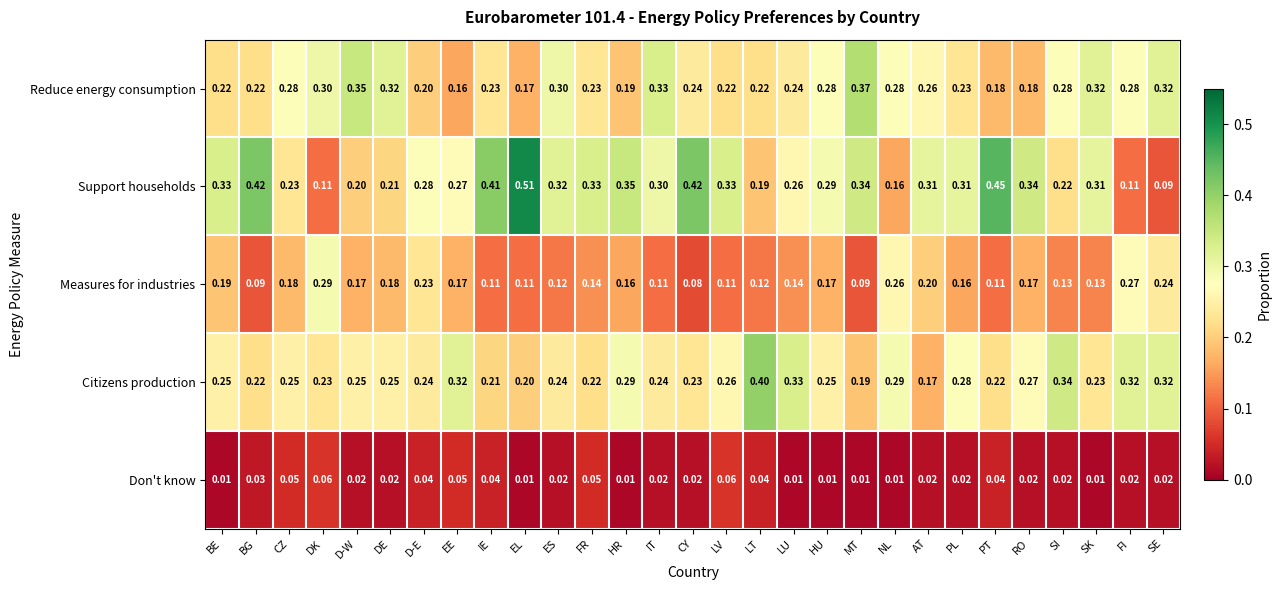

At which label does Citizens production reach its minimum?

AT